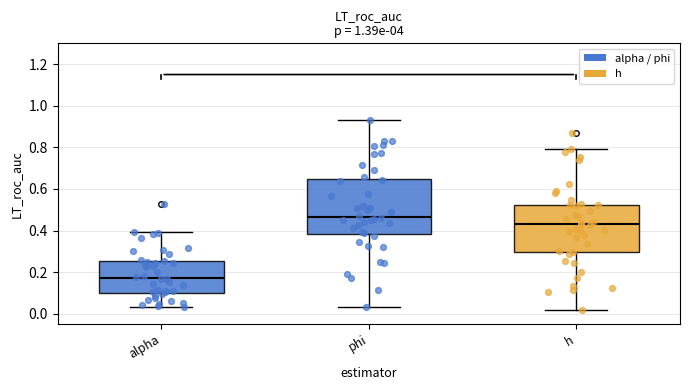

Where does the lower whisker of the box for phi end on the y-axis? The values are not printed on the chart, so give them approximately, as read against the axis.

0.04